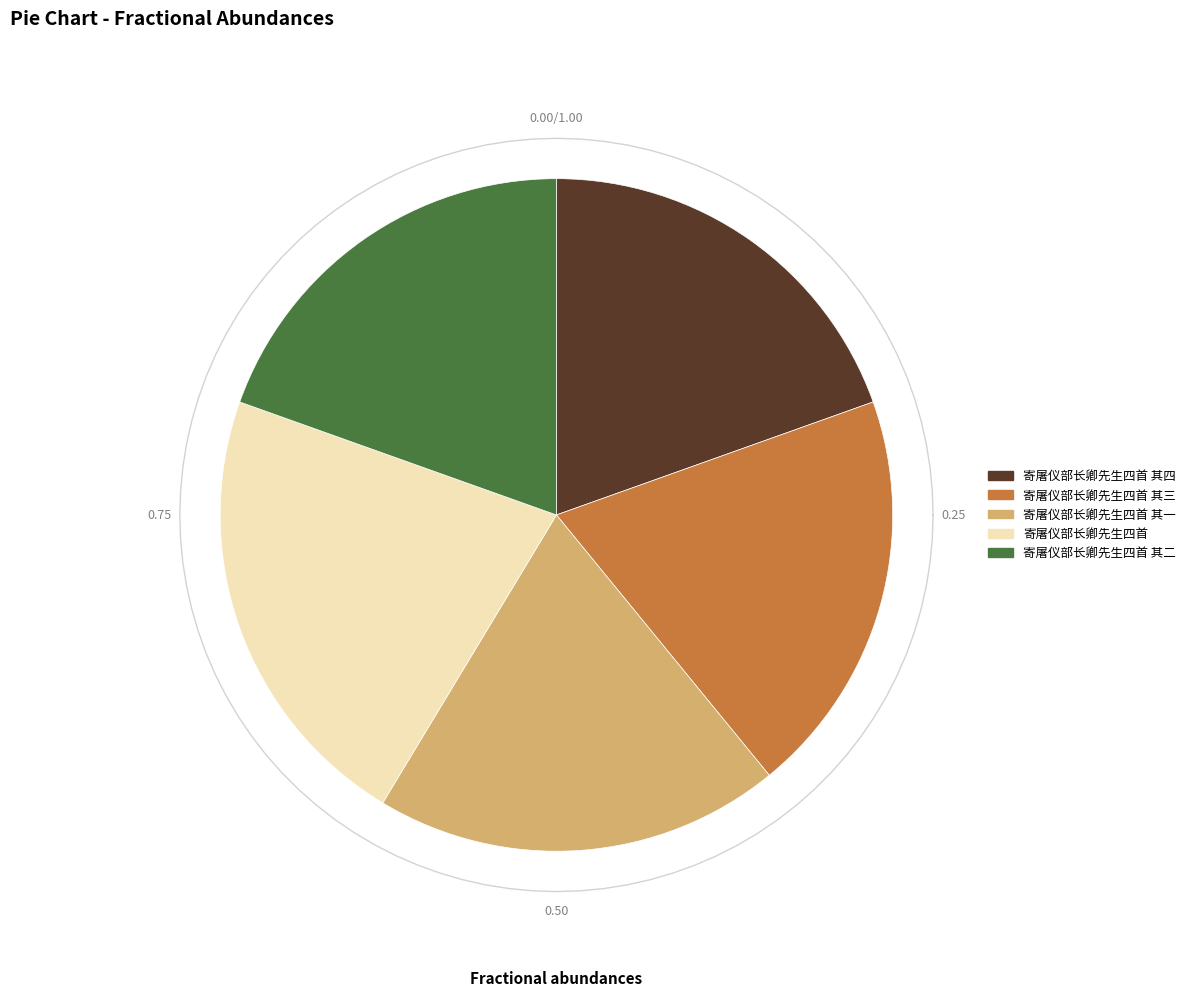

Rank the categories by value from lowest to highest.

寄屠仪部长卿先生四首 其一, 寄屠仪部长卿先生四首 其二, 寄屠仪部长卿先生四首 其三, 寄屠仪部长卿先生四首 其四, 寄屠仪部长卿先生四首